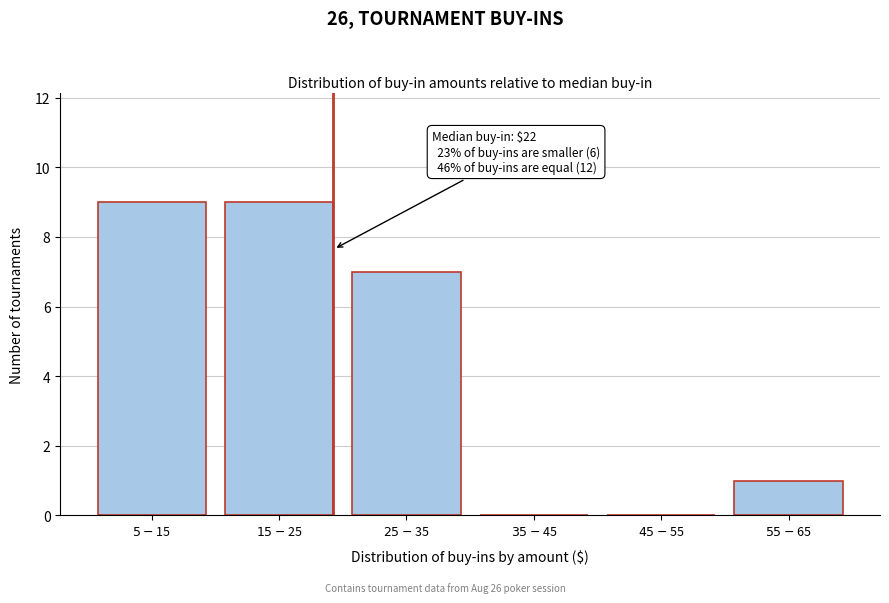

What is the sum of all values?

26